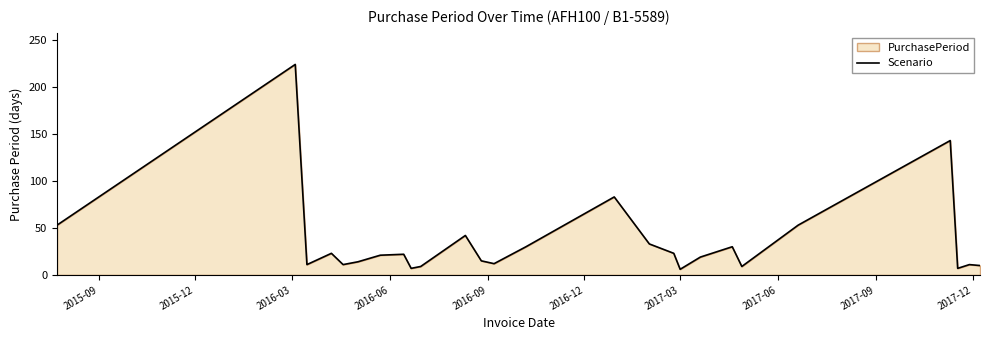

What is the smallest value displayed?

6